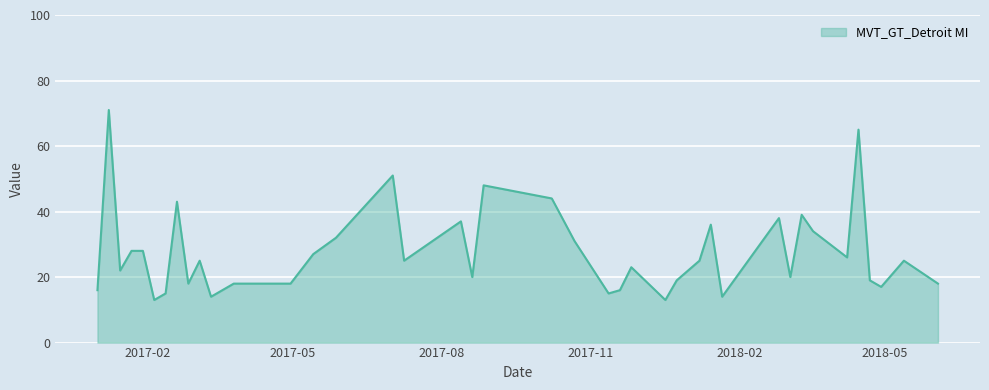

What is the maximum value shown in the chart?

71